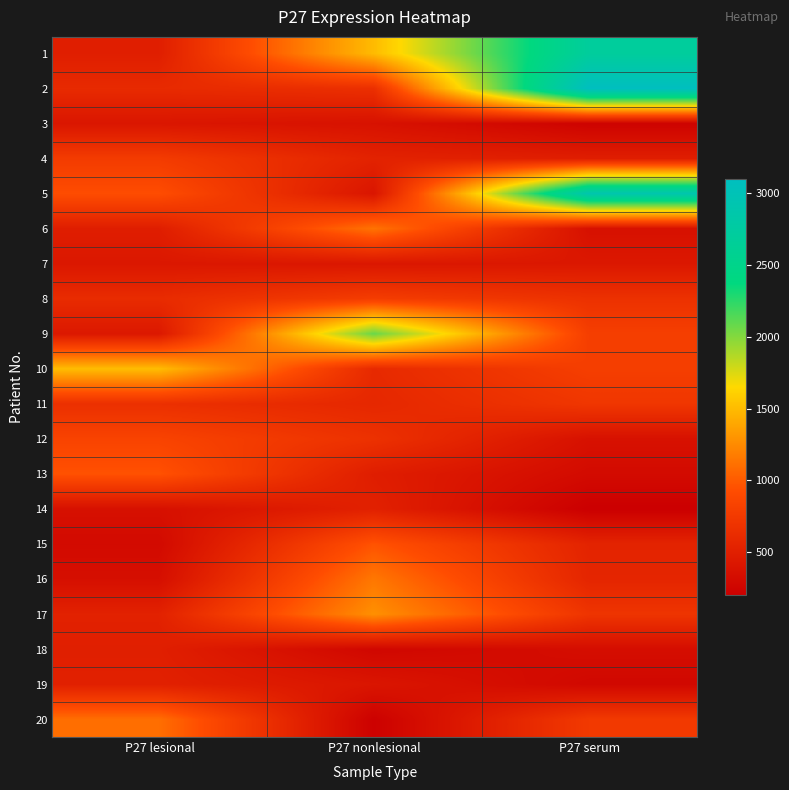

At how many categories does at least one series exceed 1964?

2